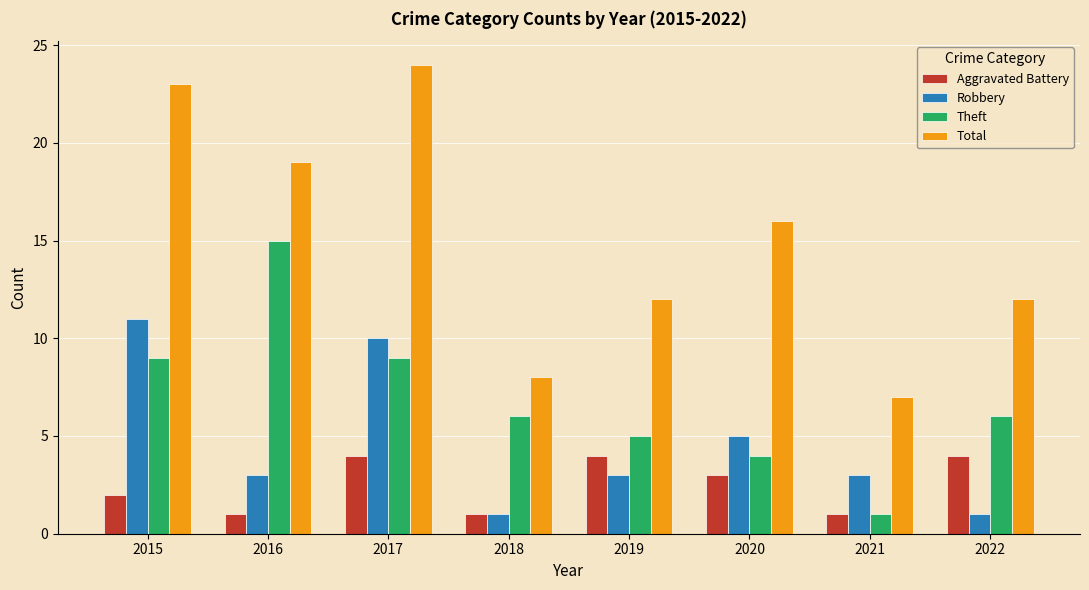

Reading left to right, transcribe all the data shown in this chart.

Aggravated Battery: 2015=2	2016=1	2017=4	2018=1	2019=4	2020=3	2021=1	2022=4
Robbery: 2015=11	2016=3	2017=10	2018=1	2019=3	2020=5	2021=3	2022=1
Theft: 2015=9	2016=15	2017=9	2018=6	2019=5	2020=4	2021=1	2022=6
Total: 2015=23	2016=19	2017=24	2018=8	2019=12	2020=16	2021=7	2022=12